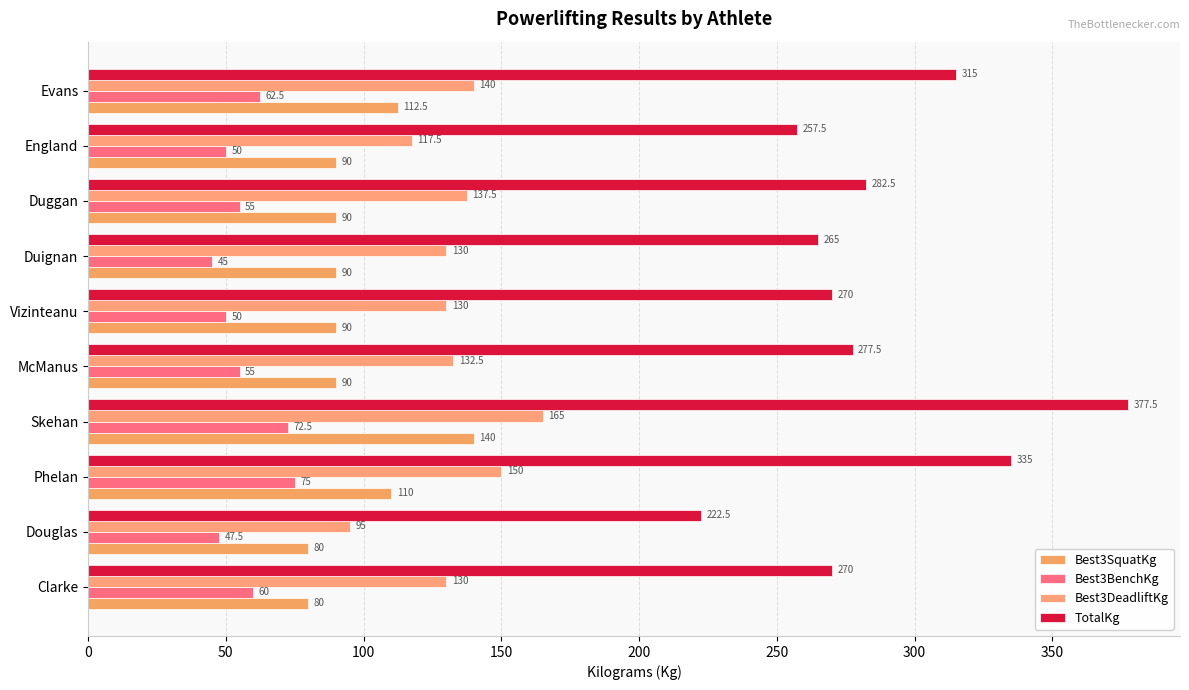

How many series are shown in this chart?

4